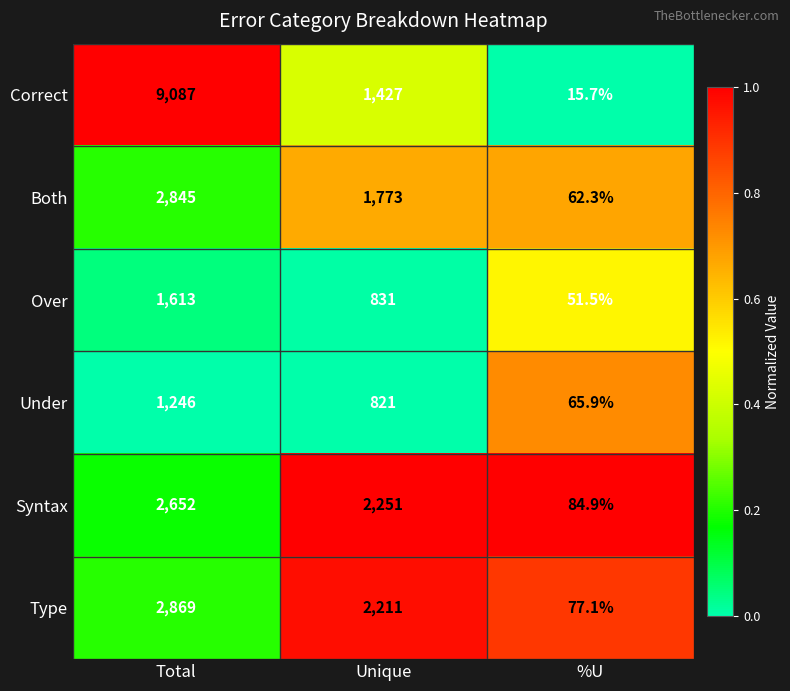

What is the spread (max minus min) of values at Total?

7841.0